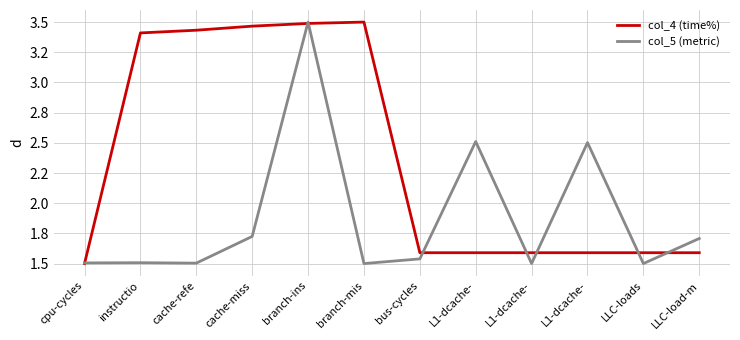

Between which two adjacent categories do col_5 (metric) and col_4 (time%) first intersect?

cpu-cycles and instructio